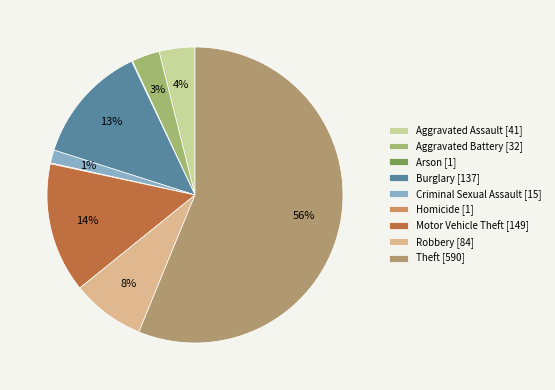

To the nearest percent, what is the difference between the Robbery and Homicide slice percentages?

8%